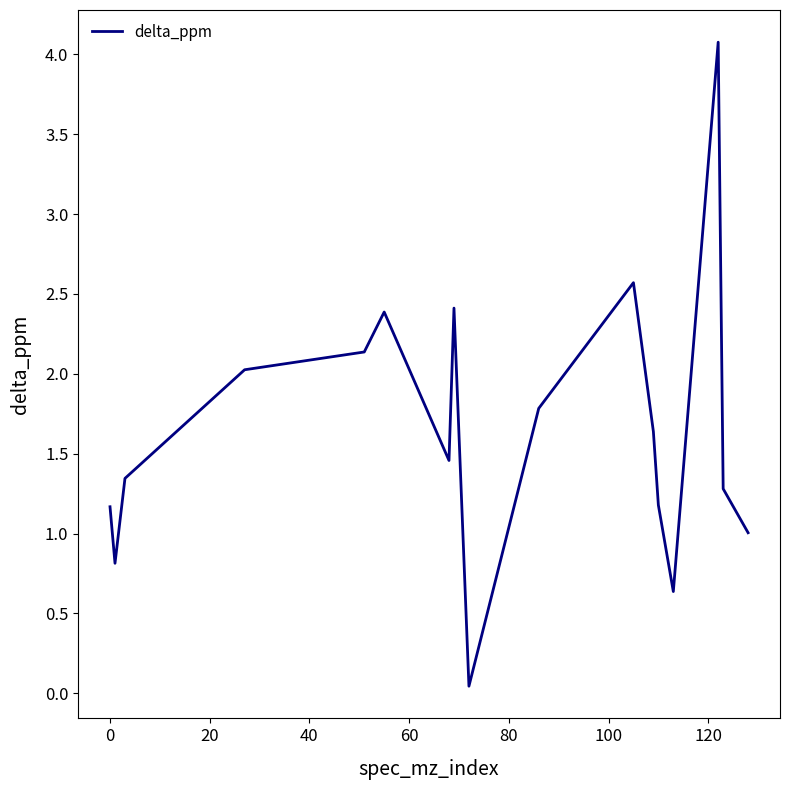

What is the maximum value shown in the chart?

4.1